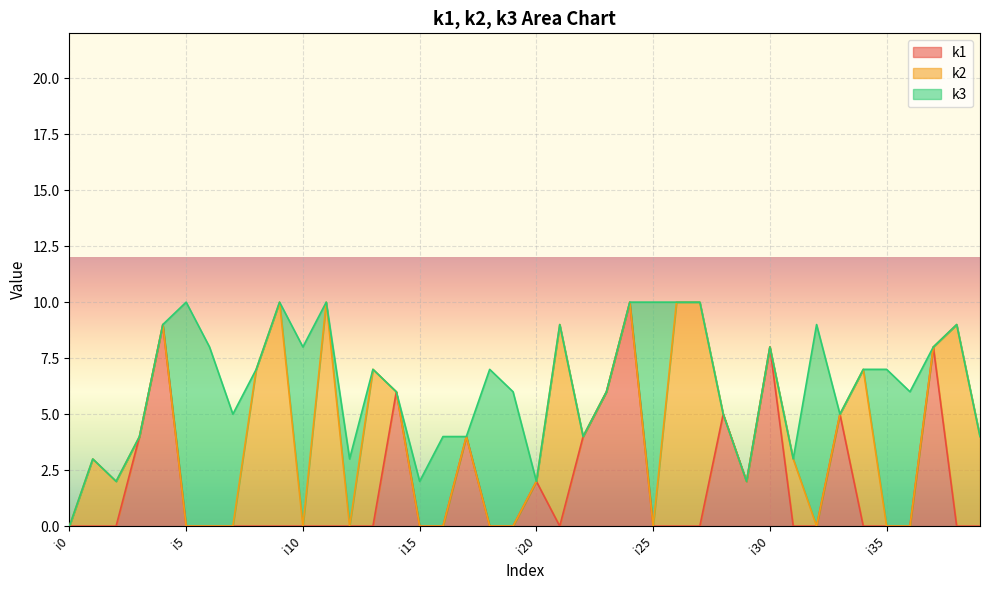

Which series ends up on top after the final intersection of k3 and k1?

k1